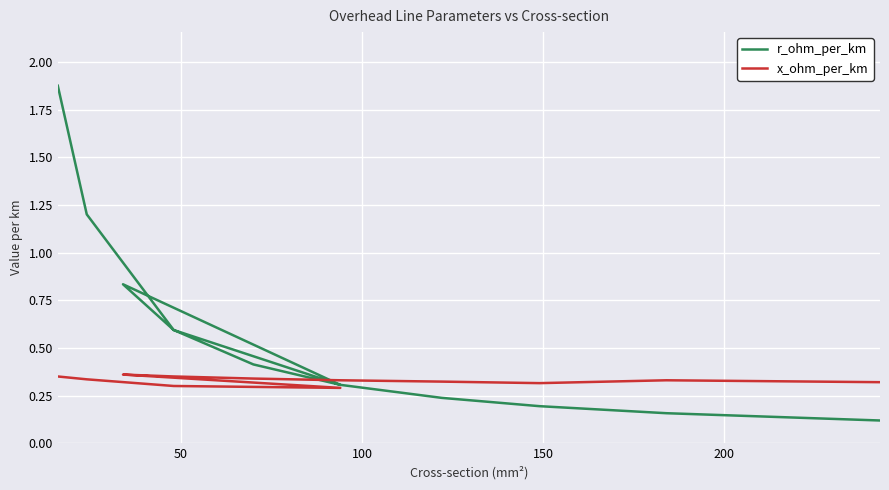

At how many categories does at least one series exceed 0?

12